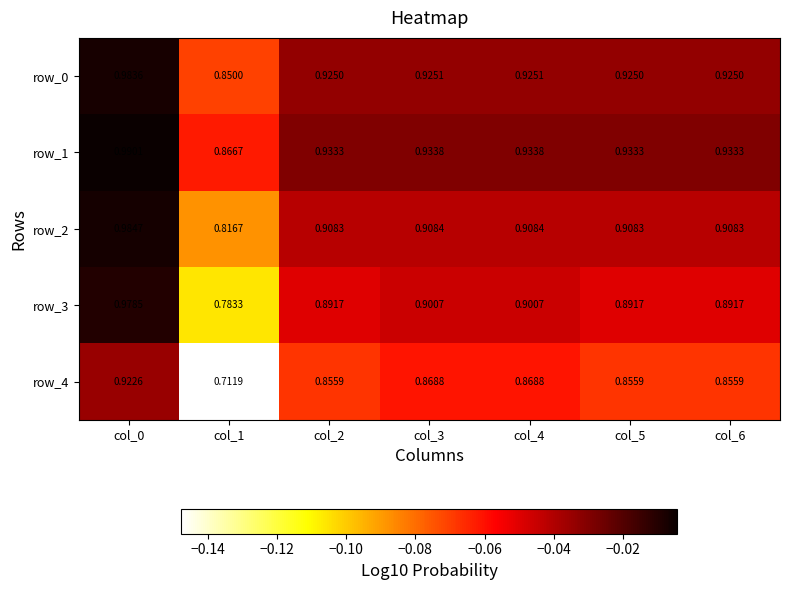

Is the value of row_0 at col_1 greater than the value of row_1 at col_4?

No